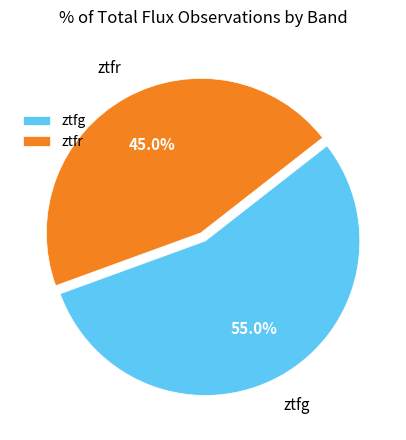

Is it true that ztfr is 45% of the pie?

True